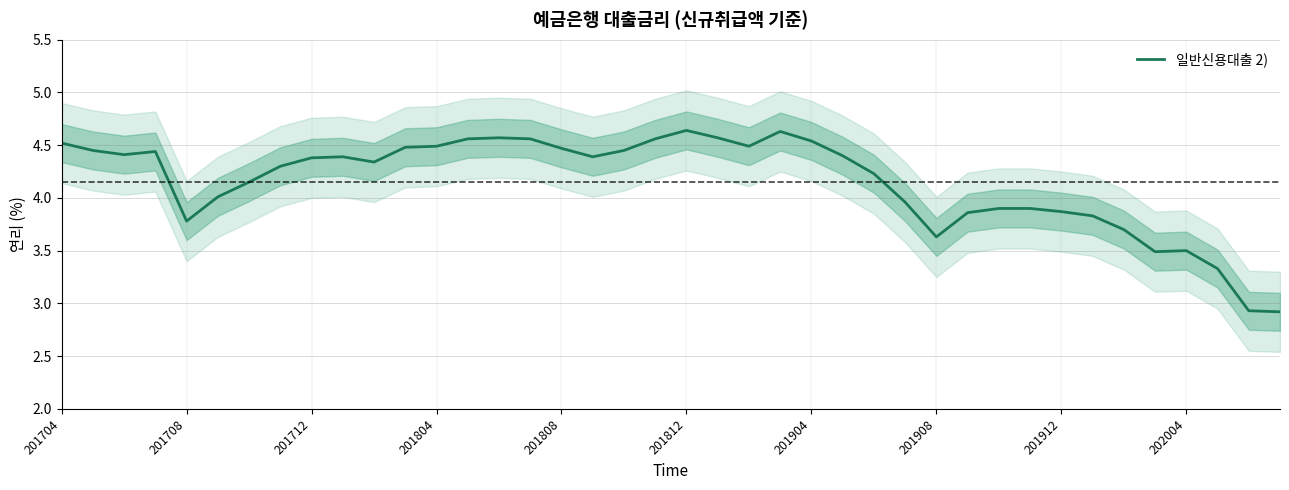

How many interior local valleys (lower than both neighbors) does the data have?

7